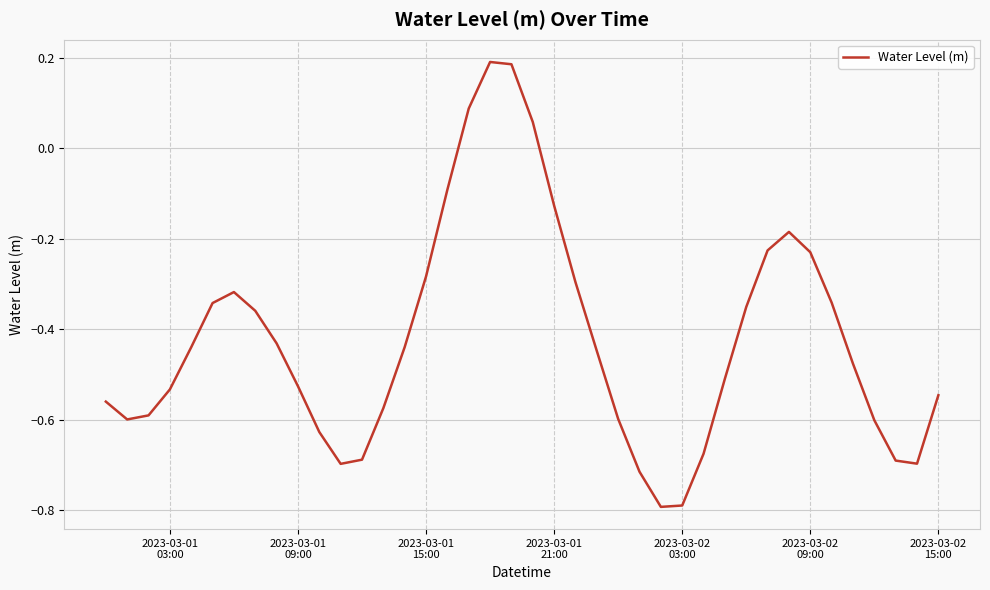

What is the difference between the maximum and minimum values?

1.0